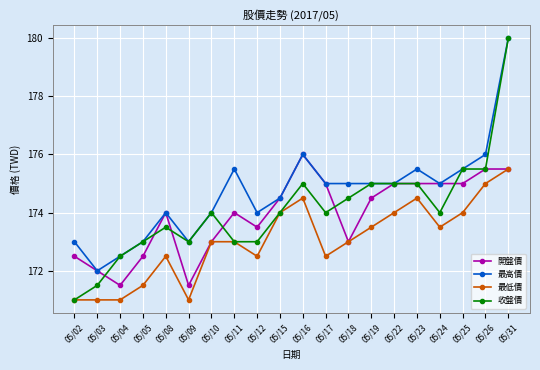

At which category does 最高價 reach its first local valley?

05/03